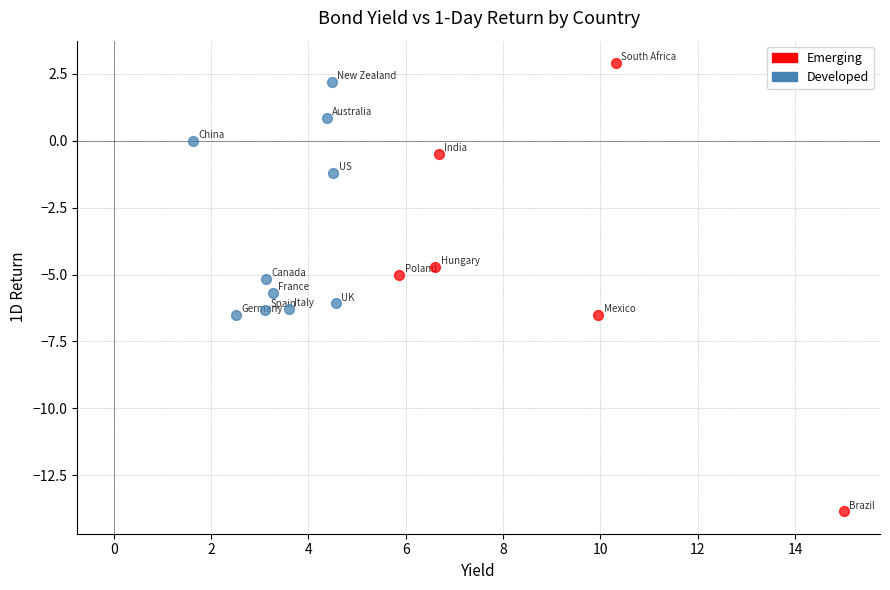

Which series has the widest spread of Y values?

Emerging